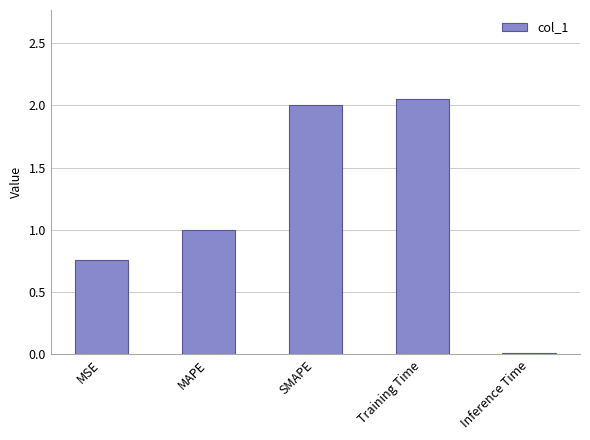

What is the difference between the maximum and second lowest values?

1.3